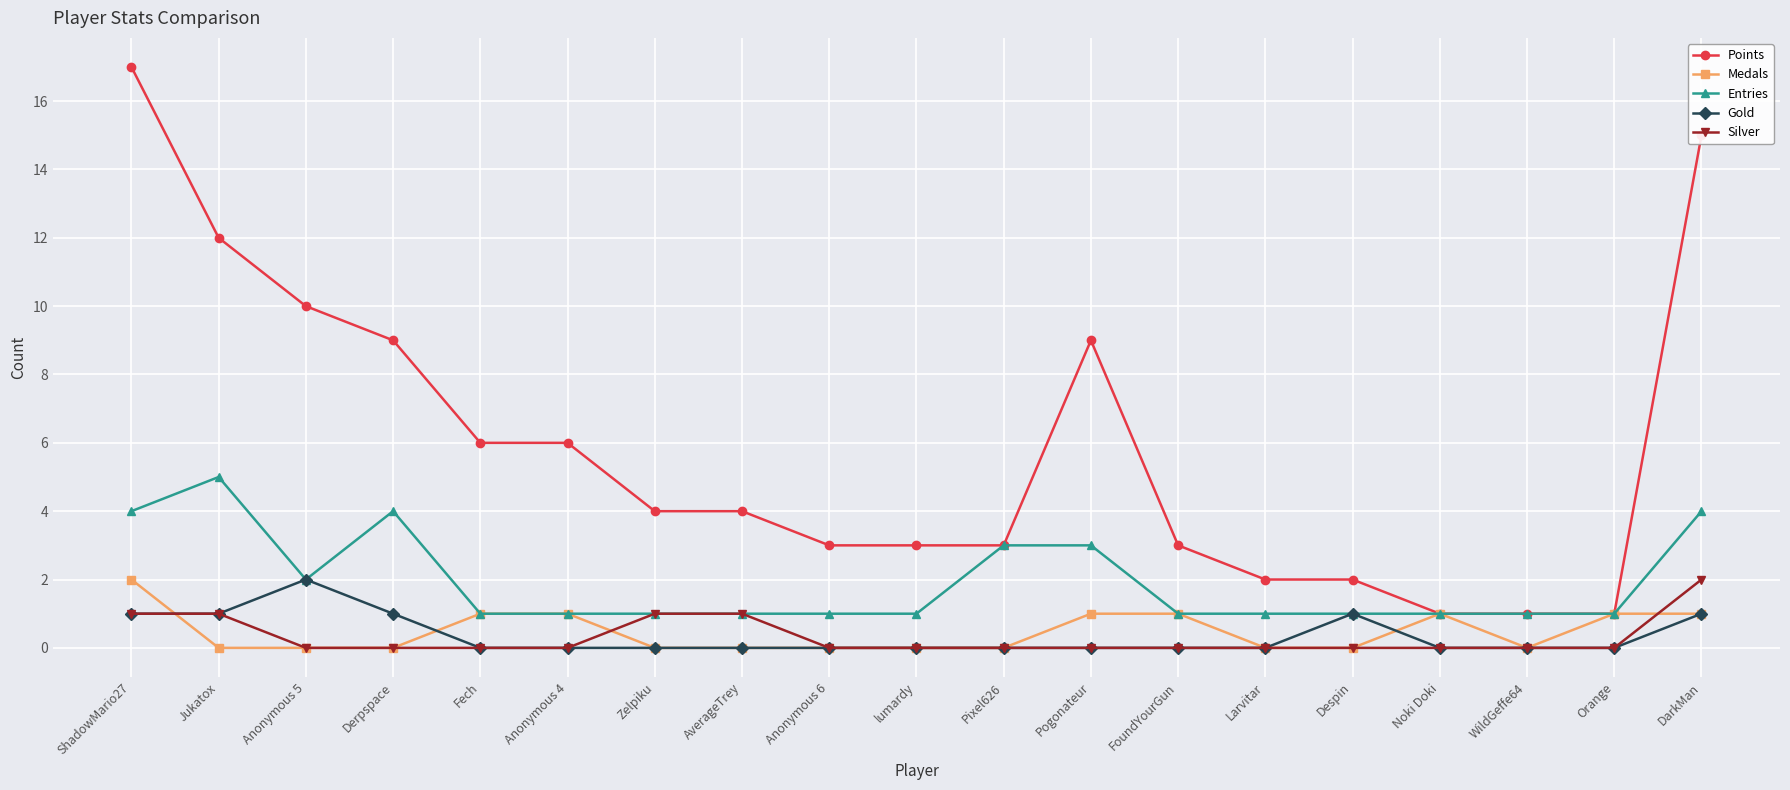

At which category is the sum across all series the highest?

ShadowMario27